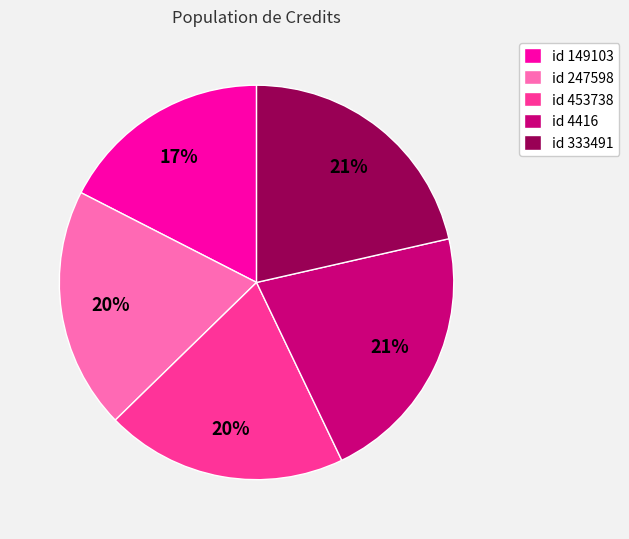

True or false: id 149103 accounts for 32% of the total.

False